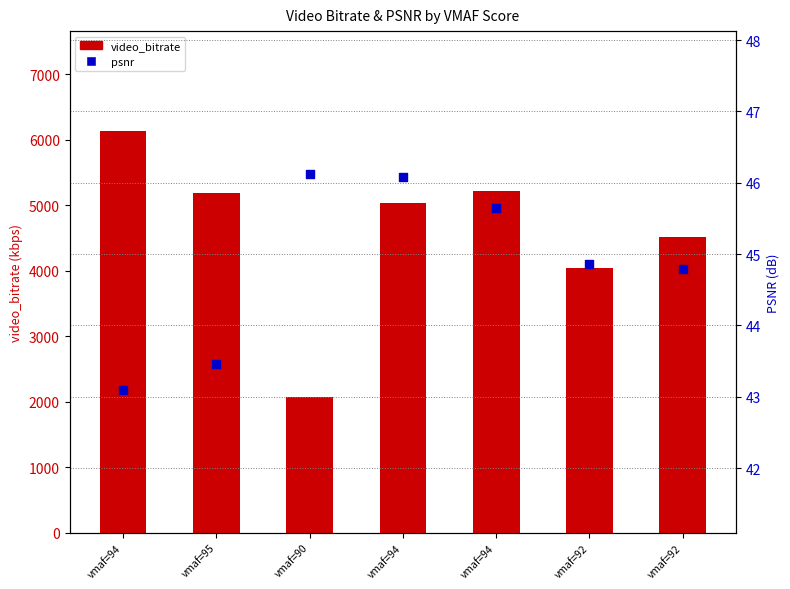

At how many categories does at least one series exceed 1312?

7